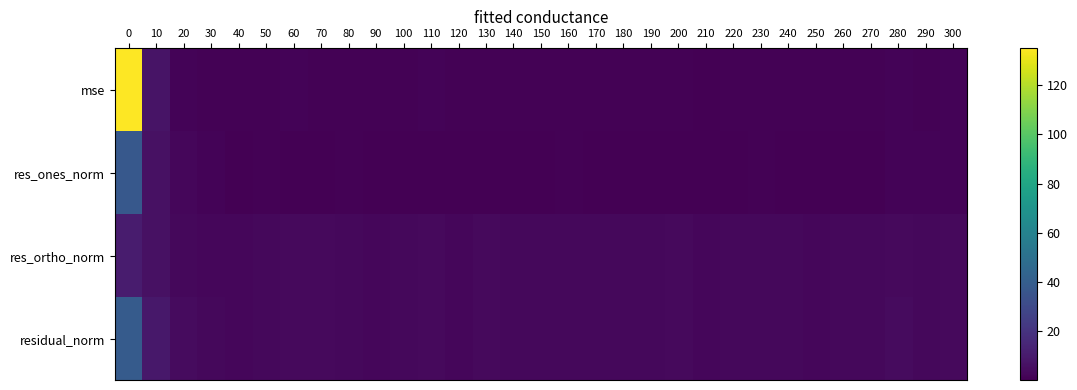

Reading left to right, transcribe all the data shown in this chart.

mse: 0=135.1	10=6.9	20=1.4	30=0.7	40=0.6	50=0.8	60=1.2	70=1.0	80=0.7	90=0.6	100=0.7	110=1.2	120=0.6	130=1.0	140=0.9	150=0.7	160=0.8	170=0.9	180=0.8	190=0.8	200=0.9	210=0.5	220=0.7	230=0.8	240=0.9	250=0.6	260=0.7	270=0.7	280=1.3	290=0.9	300=1.1
res_ones_norm: 0=37.2	10=6.3	20=2.6	30=1.3	40=0.0	50=0.7	60=0.4	70=0.4	80=0.6	90=0.5	100=0.2	110=0.4	120=0.2	130=0.0	140=0.0	150=0.1	160=0.7	170=0.4	180=0.5	190=0.4	200=0.0	210=0.3	220=0.5	230=0.6	240=0.1	250=0.4	260=0.1	270=0.3	280=1.2	290=1.1	300=1.3
res_ortho_norm: 0=10.3	10=6.0	20=2.9	30=2.5	40=2.6	50=3.0	60=3.5	70=3.3	80=2.8	90=2.5	100=2.8	110=3.6	120=2.6	130=3.4	140=3.2	150=2.7	160=2.9	170=3.1	180=2.9	190=2.9	200=3.2	210=2.3	220=2.7	230=3.0	240=3.1	250=2.6	260=2.8	270=2.8	280=3.6	290=2.9	300=3.2
residual_norm: 0=38.5	10=8.7	20=3.9	30=2.8	40=2.6	50=3.0	60=3.6	70=3.4	80=2.9	90=2.5	100=2.8	110=3.6	120=2.6	130=3.4	140=3.2	150=2.7	160=3.0	170=3.1	180=2.9	190=2.9	200=3.2	210=2.3	220=2.8	230=3.0	240=3.1	250=2.6	260=2.8	270=2.8	280=3.8	290=3.1	300=3.5